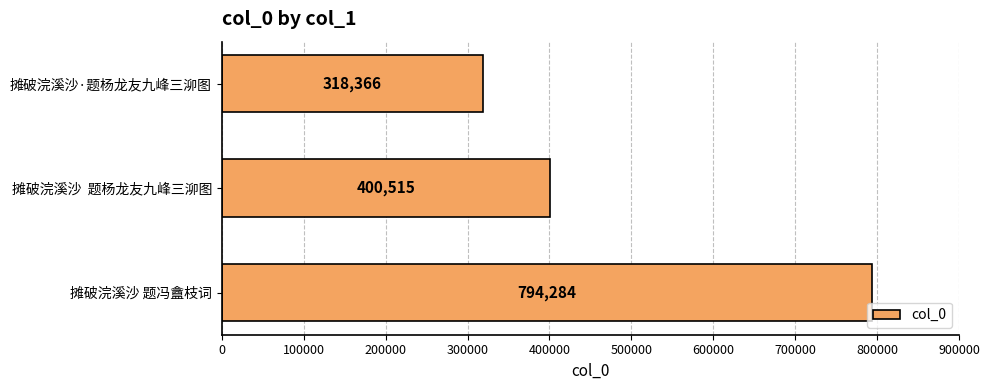

Is it true that the value at 摊破浣溪沙·题杨龙友九峰三泖图 is 95904?

False